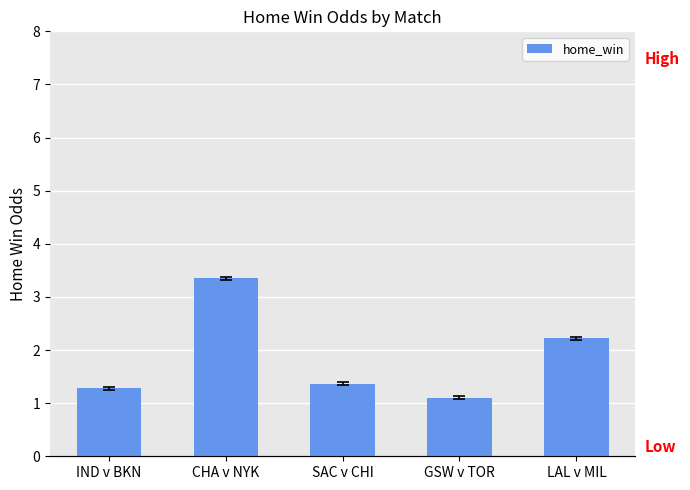

The value at CHA v NYK is 3.4. True or false?

True